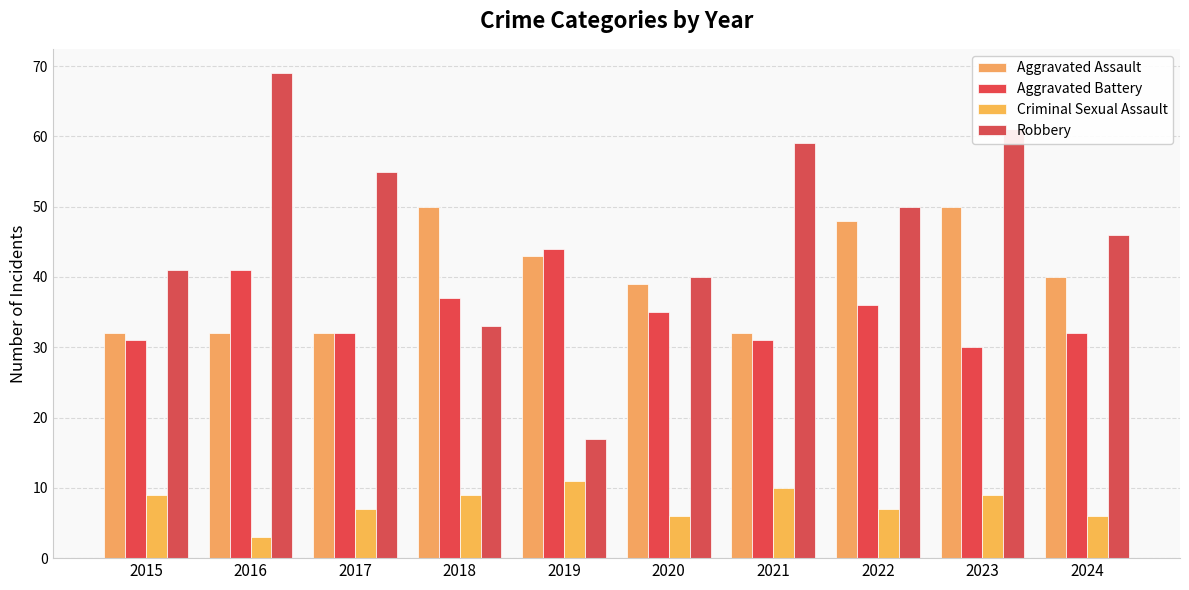

Between 2016 and 2018, which series saw the biggest shift?

Robbery